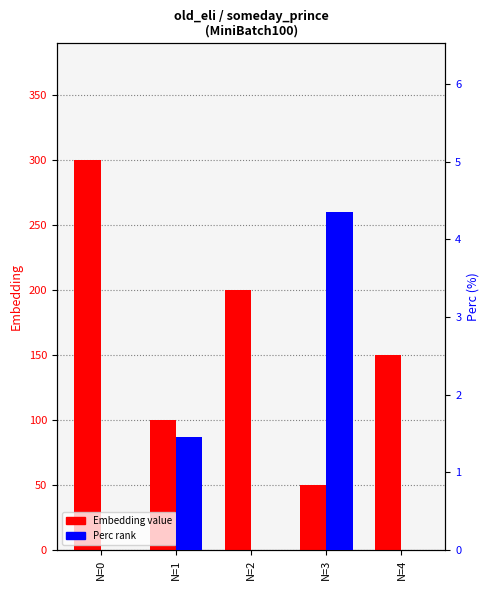

List the series in order of their overall mean, highest first.

Embedding, Perc